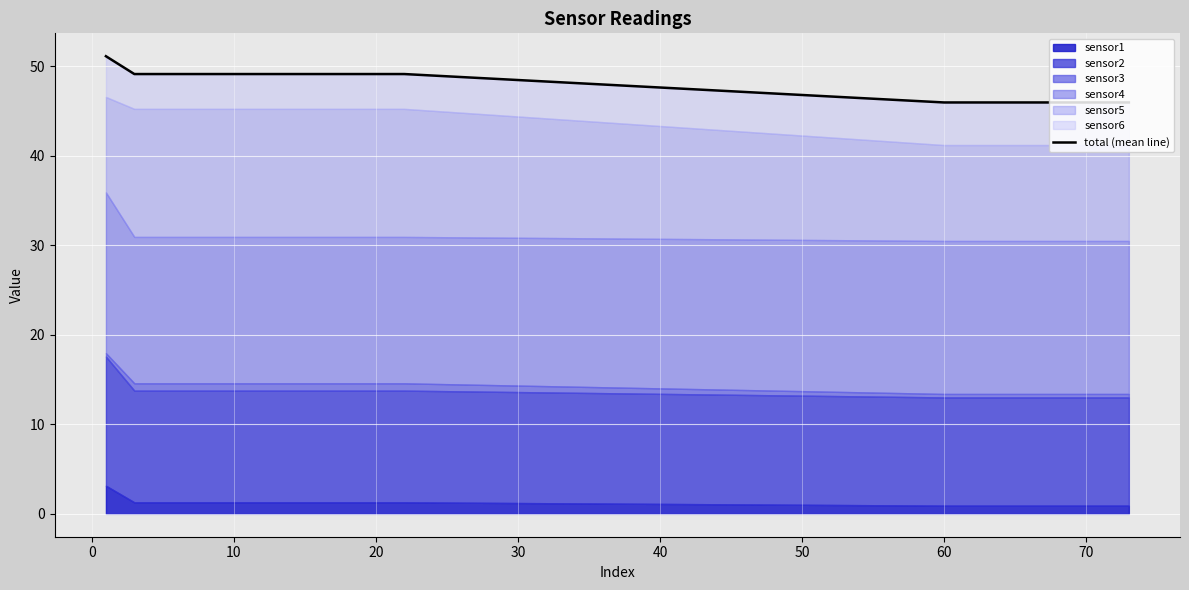

Reading right to left, list all the values displayed in this chart.

46.0	46.0	46.0	46.0	49.1	49.1	49.1	49.1	49.1	51.1